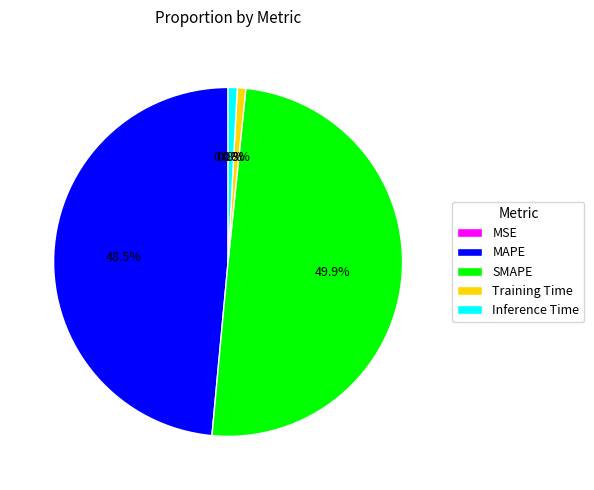

To the nearest percent, what is the average slice percentage?

20%